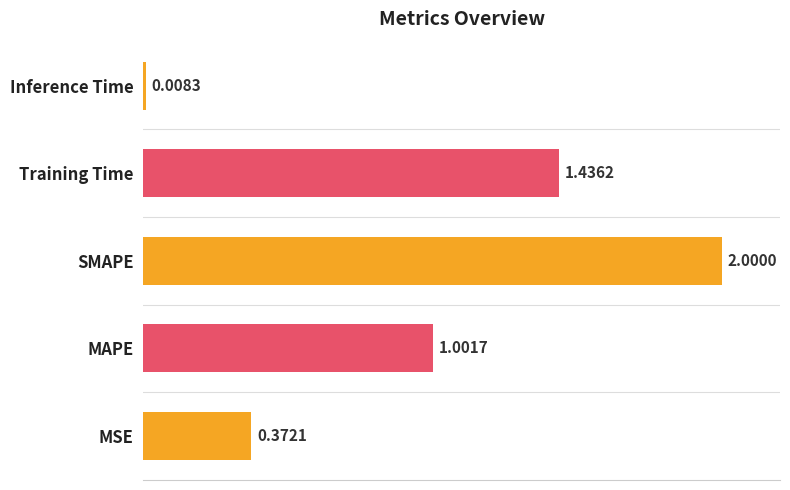

What is the change in value from MSE to Training Time?

+1.1